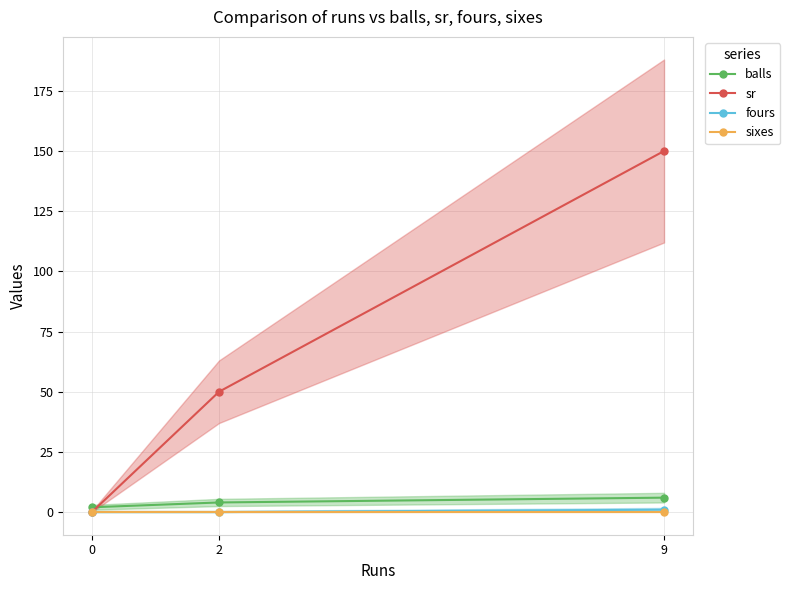

Is it true that balls equals 2 at 0?

True